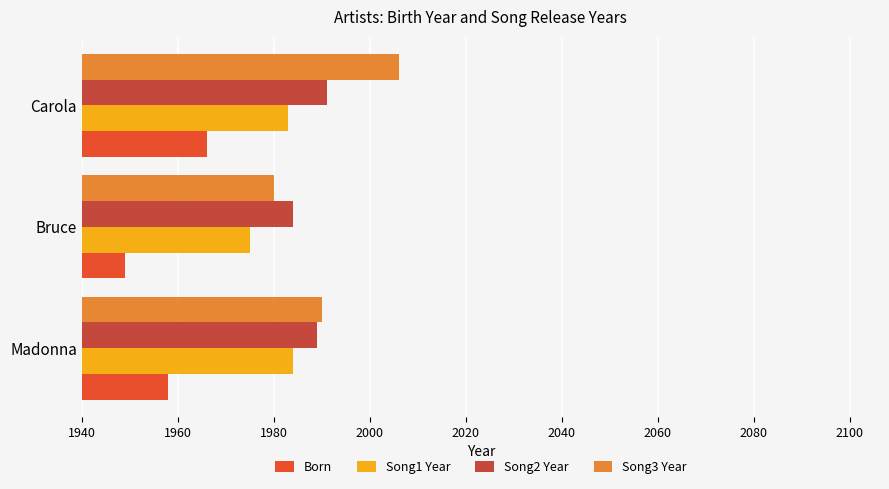

What is the minimum value for Born?

1949